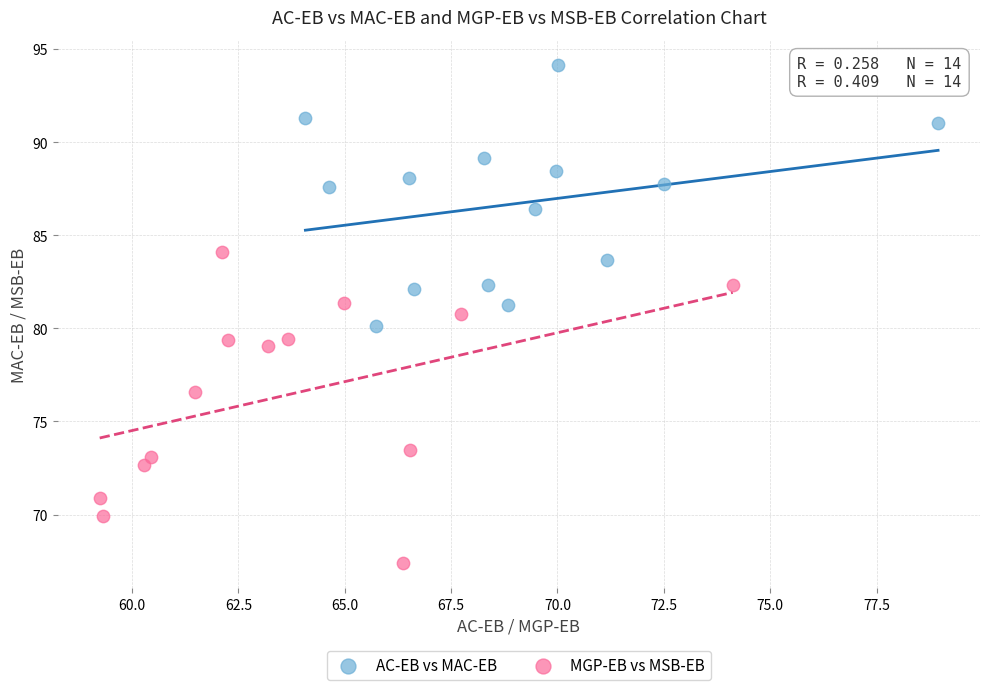

Which series reaches the maximum Y coordinate?

AC-EB vs MAC-EB